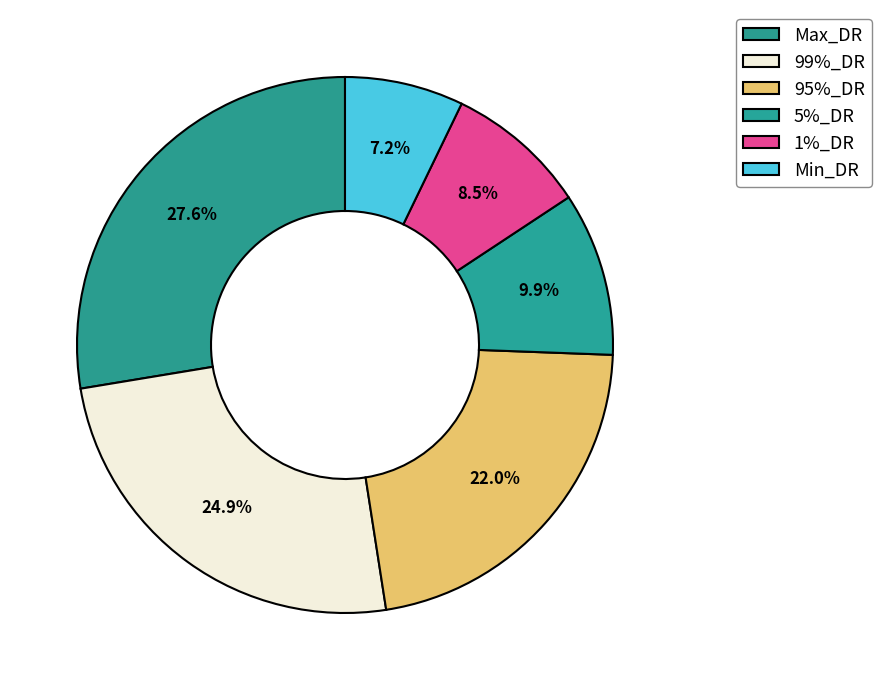

Rank the categories by value from highest to lowest.

Max_DR, 99%_DR, 95%_DR, 5%_DR, 1%_DR, Min_DR